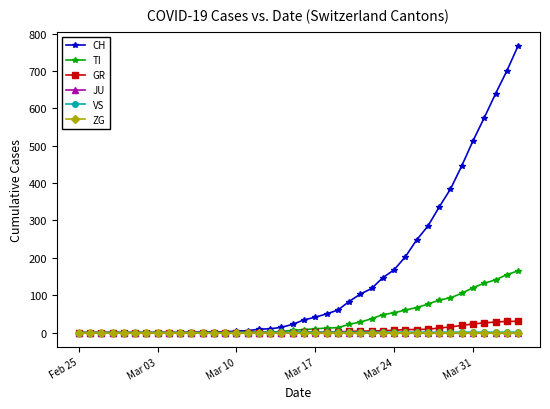

Reading right to left, transcribe all the data shown in this chart.

CH: 767	700	639	575	513	446	384	336	285	248	203	168	147	118	103	83	60	50	41	34	22	14	10	9	5	4	2	2	1	1	0	0	0	0	0	0	0	0	0	0
TI: 165	155	141	132	120	105	93	87	76	67	60	53	48	37	28	22	13	12	10	8	6	3	1	1	1	1	0	0	0	0	0	0	0	0	0	0	0	0	0	0
GR: 30	30	28	26	23	19	15	12	9	8	8	6	5	4	4	3	2	1	1	1	0	0	0	0	0	0	0	0	0	0	0	0	0	0	0	0	0	0	0	0
JU: 0	0	0	0	0	0	0	0	0	0	0	0	0	0	0	0	0	0	0	0	0	0	0	0	0	0	0	0	0	0	0	0	0	0	0	0	0	0	0	0
VS: 1	1	1	1	1	1	1	1	1	1	1	1	1	1	1	1	1	1	1	1	1	1	1	0	0	0	0	0	0	0	0	0	0	0	0	0	0	0	0	0
ZG: 0	0	0	0	0	0	0	0	0	0	0	0	0	0	0	0	0	0	0	0	0	0	0	0	0	0	0	0	0	0	0	0	0	0	0	0	0	0	0	0